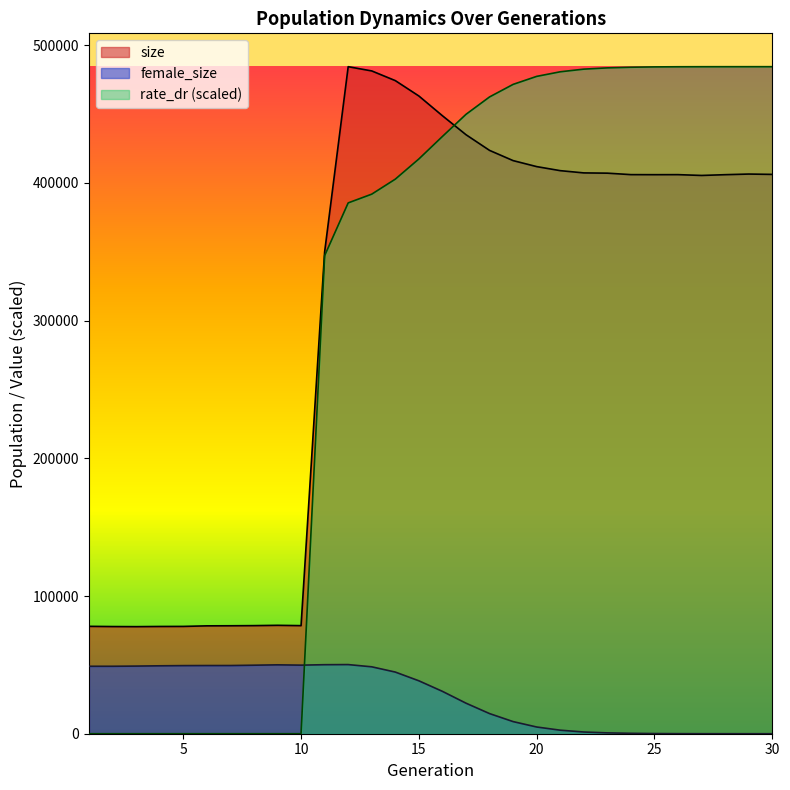

How many positive values does the female_size series have?

29